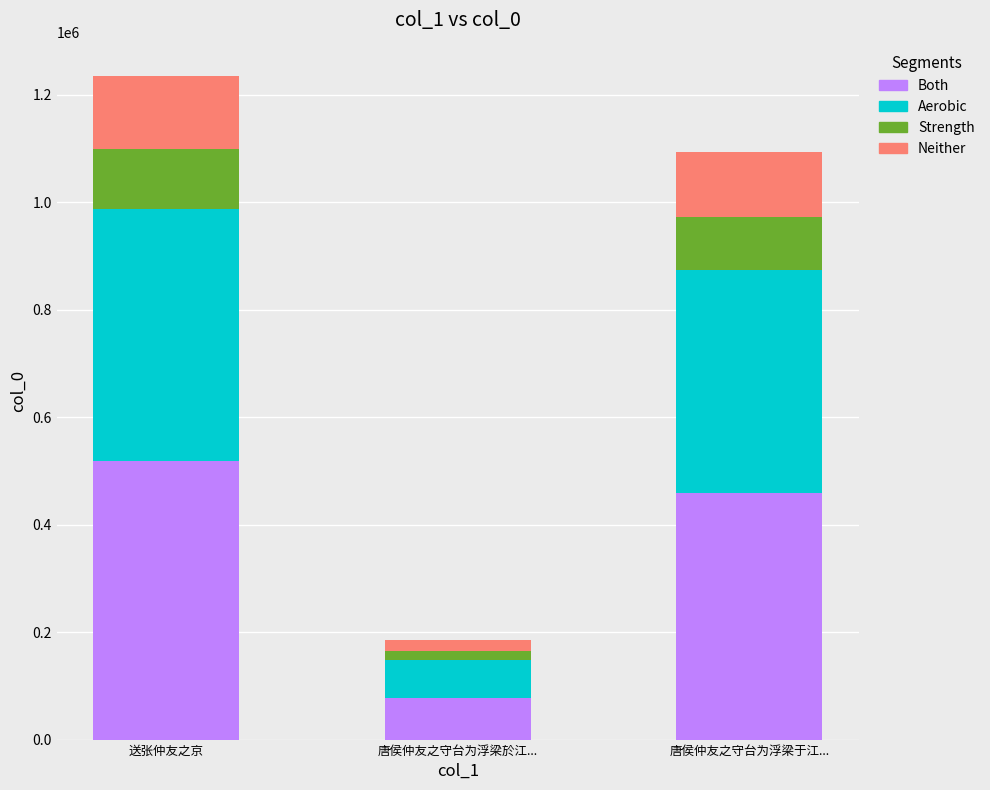

Which category has the highest value in the Both series?

送张仲友之京